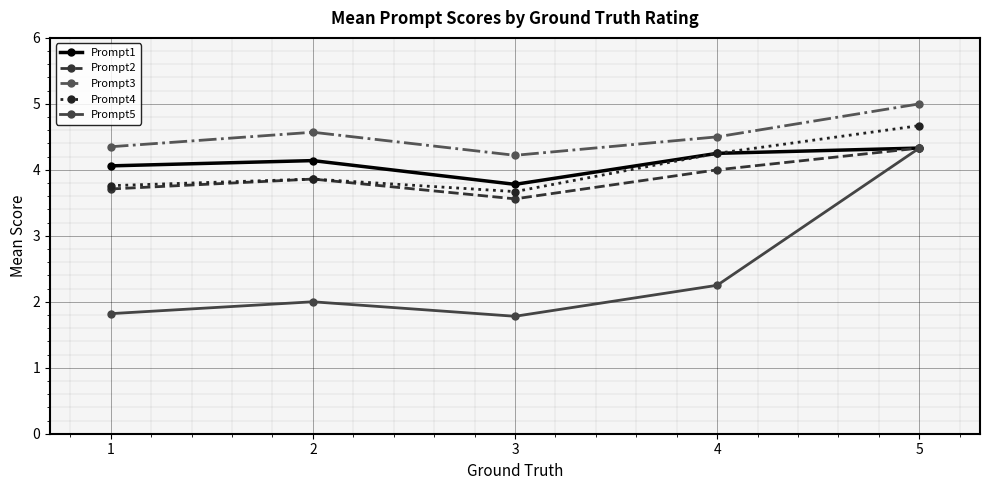

Does the chart have visible grid lines?

Yes